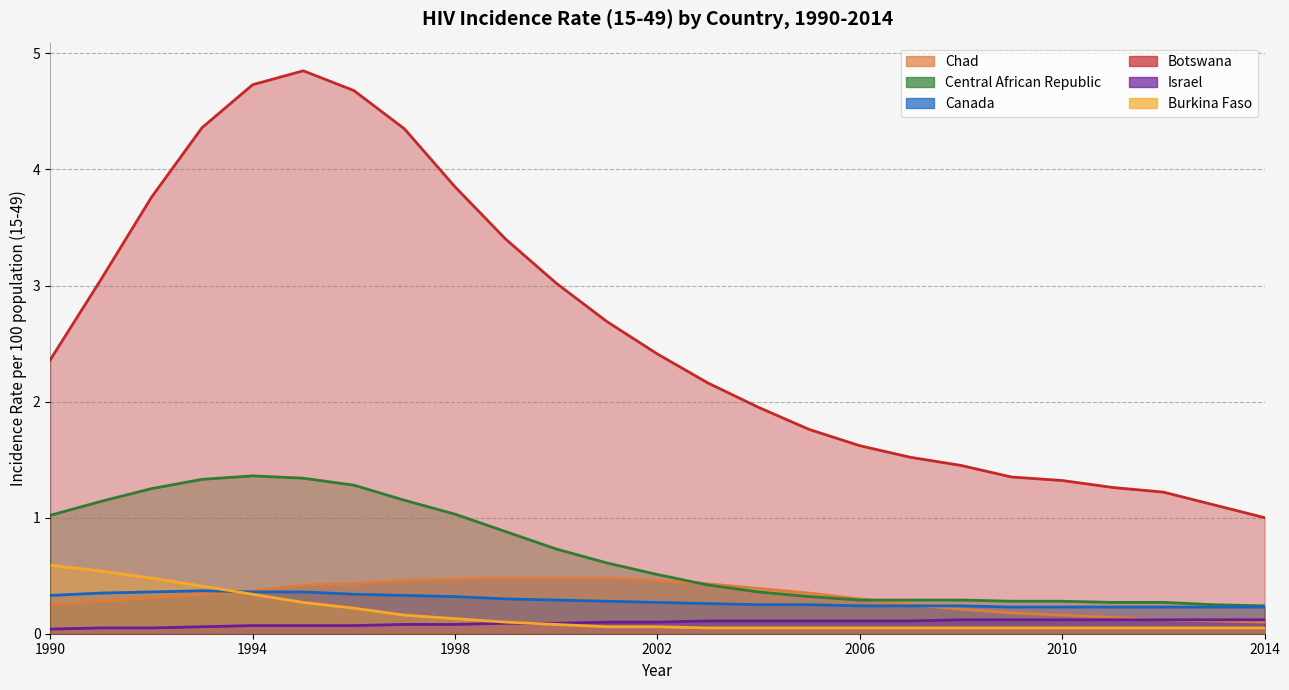

What is the difference between the second highest and second lowest values in the Chad series?

0.4